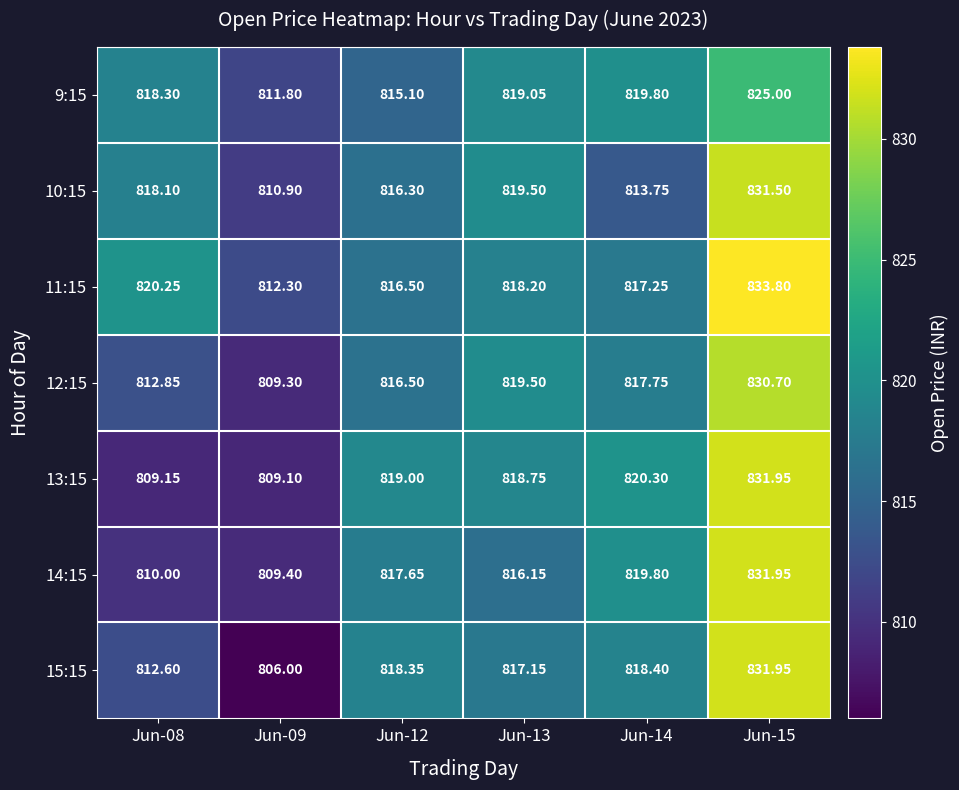

What is the greatest value displayed?

833.8